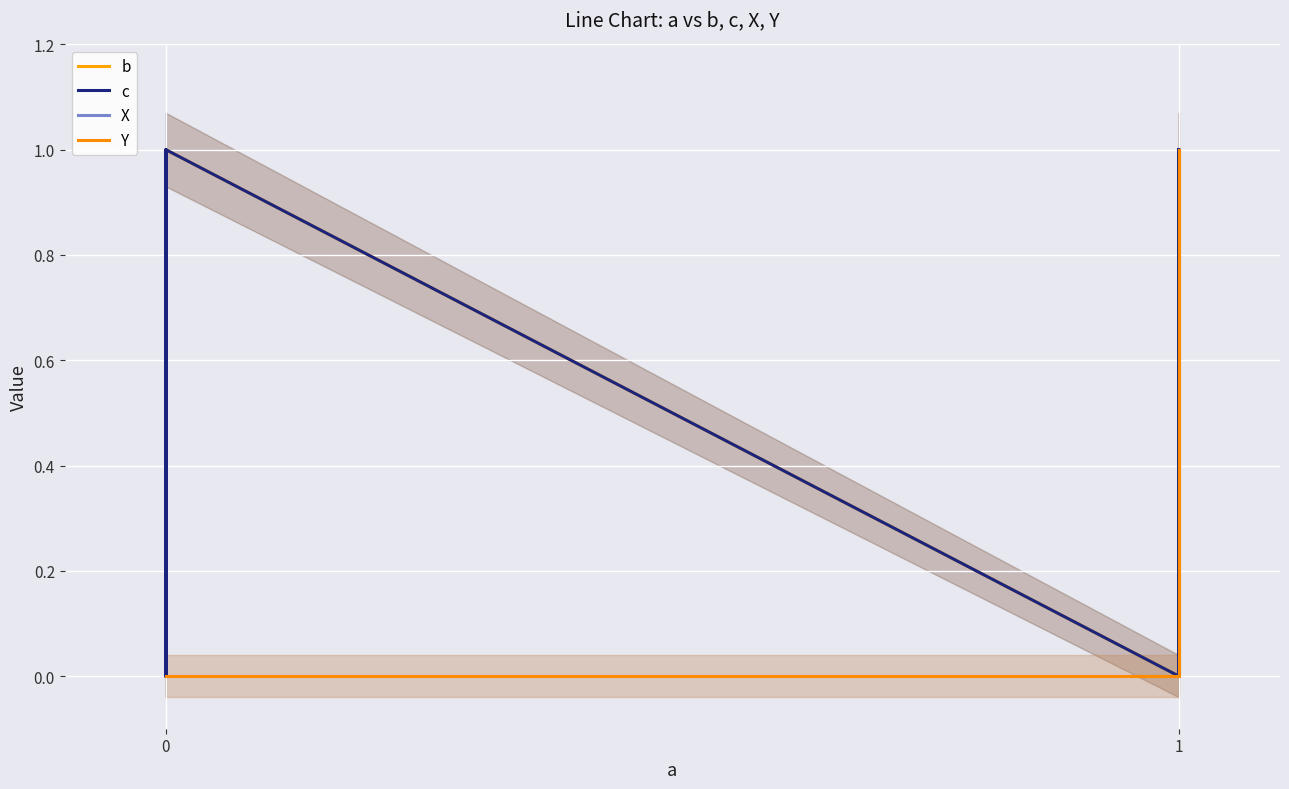

Count the number of data series in this chart.

4